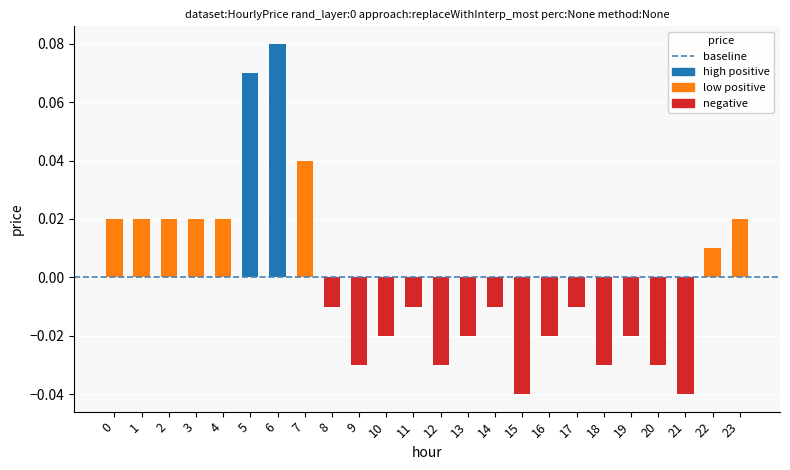

How many values are above zero?

10